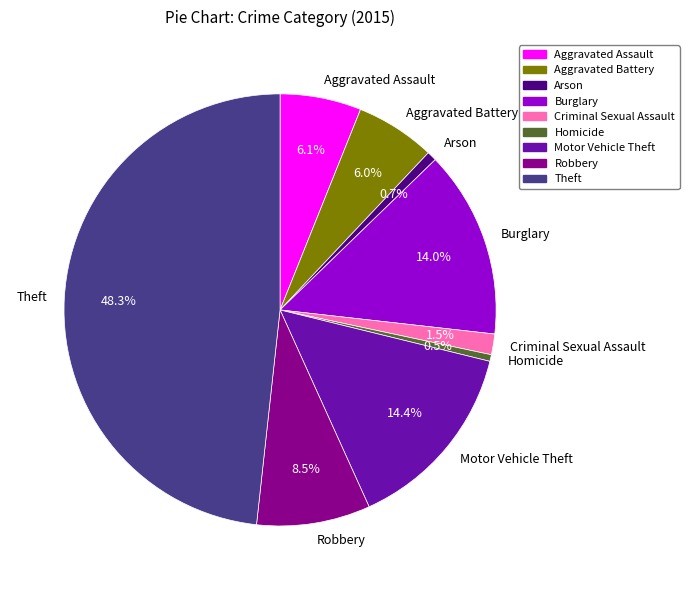

Is Homicide the majority of the pie?

No